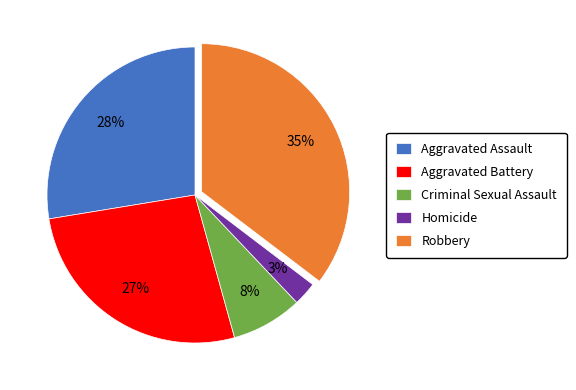

What percentage is the Aggravated Battery slice, to the nearest percent?

27%